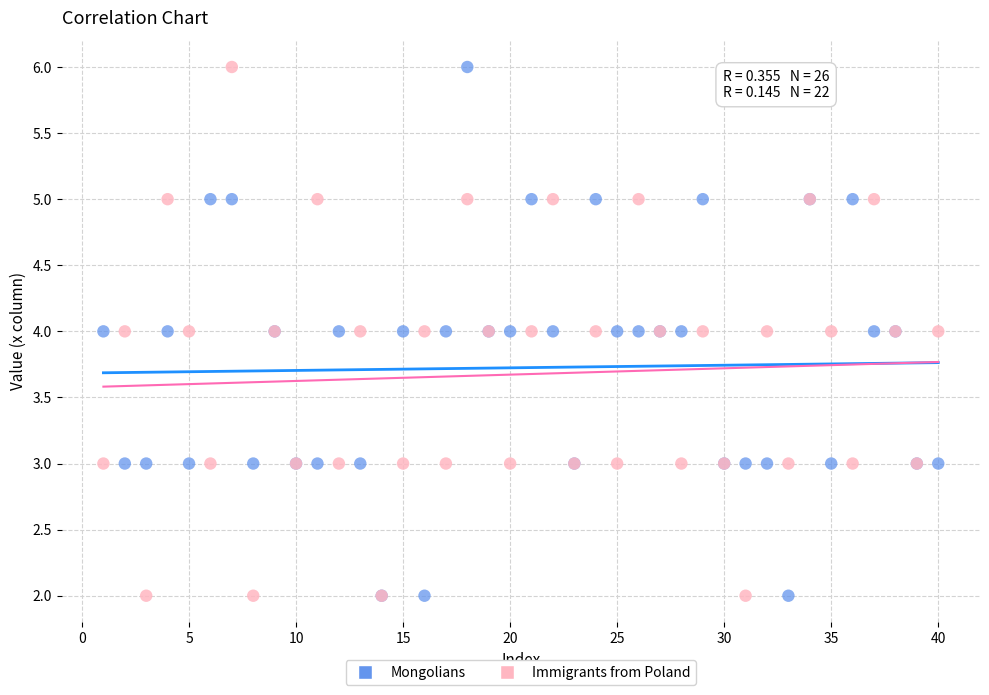

What are all the series names shown in the legend?

Mongolians, Immigrants from Poland